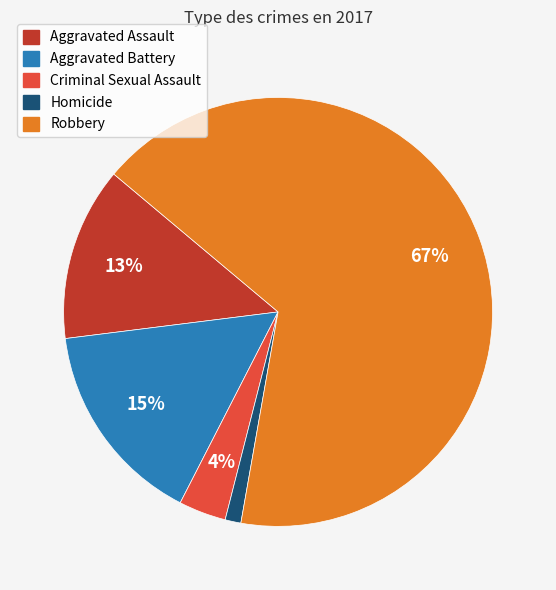

Do Robbery and Criminal Sexual Assault together represent more than half of the pie?

Yes